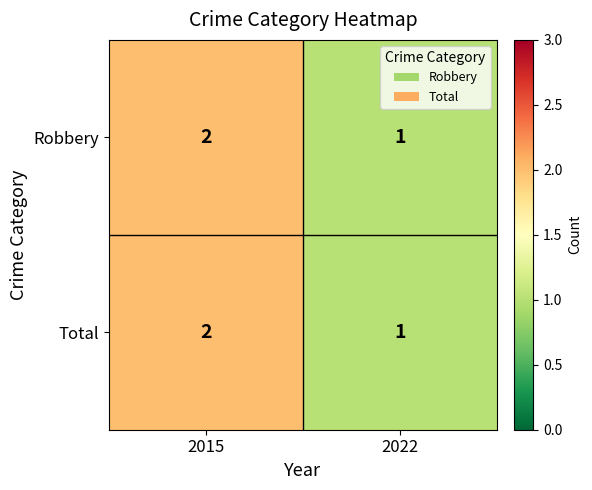

At which label is Total closest to 1?

2022